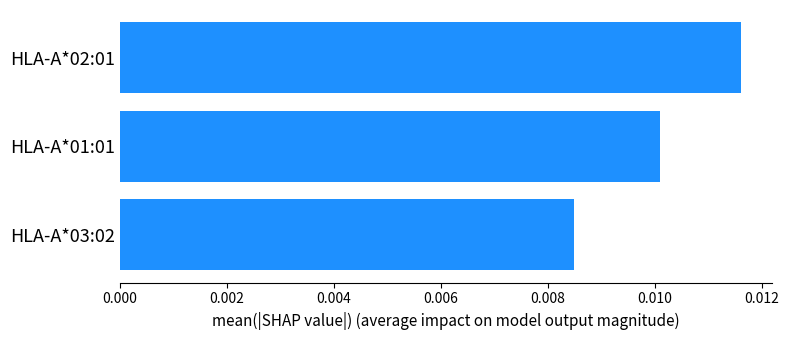

List the labels in order of value, smallest first.

HLA-A*03:02, HLA-A*01:01, HLA-A*02:01